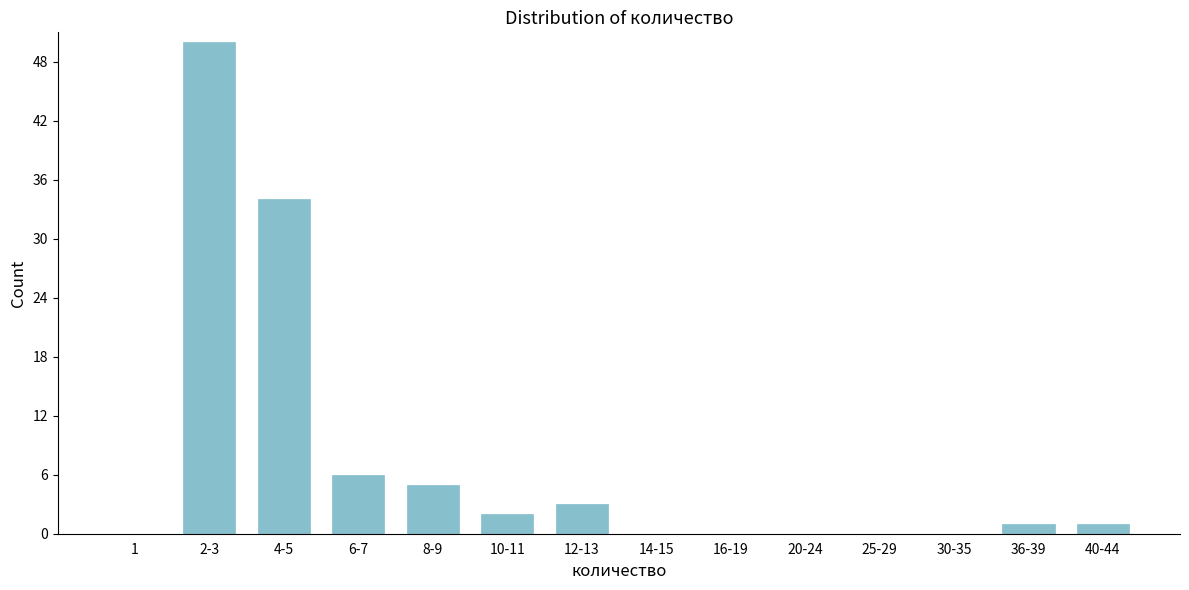

Reading left to right, list all the values displayed in this chart.

1=0	2-3=50	4-5=34	6-7=6	8-9=5	10-11=2	12-13=3	14-15=0	16-19=0	20-24=0	25-29=0	30-35=0	36-39=1	40-44=1